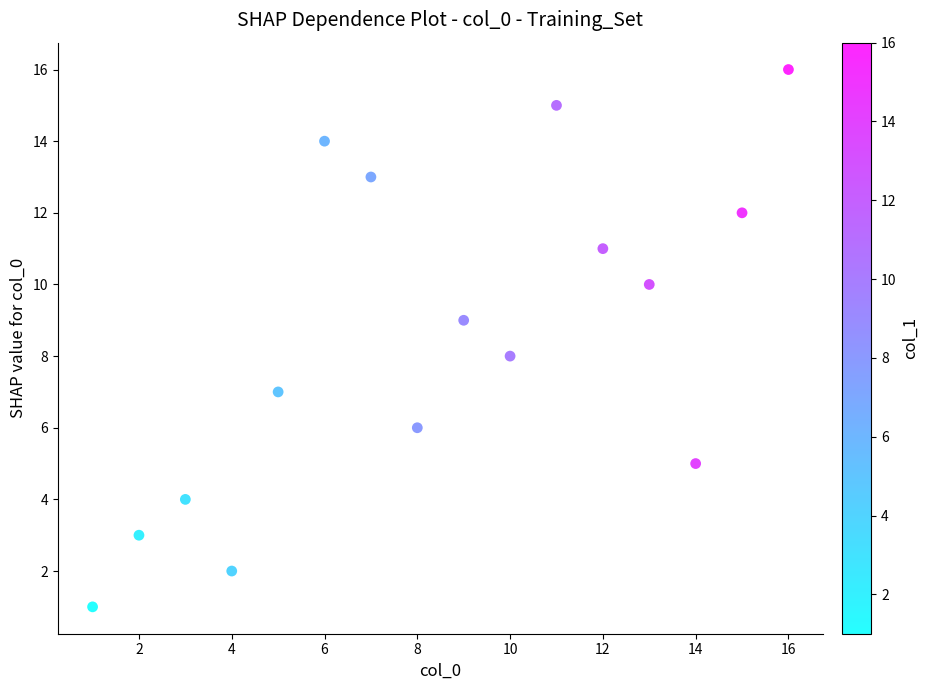

What is the range of X values (max minus min)?

15